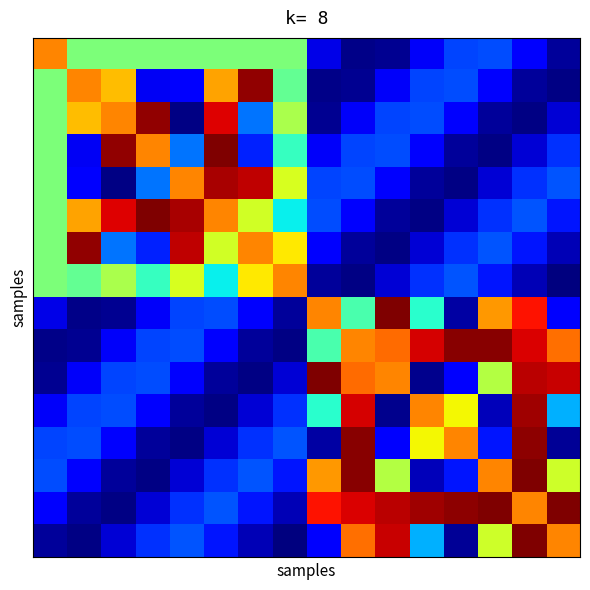

Reading left to right, transcribe all the data shown in this chart.

row_0: 0=0.8	1=0.5	2=0.5	3=0.5	4=0.5	5=0.5	6=0.5	7=0.5	8=0.1	9=0.0	10=0.0	11=0.1	12=0.2	13=0.2	14=0.1	15=0.0
row_1: 0=0.5	1=0.8	2=0.7	3=0.1	4=0.1	5=0.7	6=1.0	7=0.5	8=0.0	9=0.0	10=0.1	11=0.2	12=0.2	13=0.1	14=0.0	15=0.0
row_2: 0=0.5	1=0.7	2=0.8	3=1.0	4=0.0	5=0.9	6=0.2	7=0.6	8=0.0	9=0.1	10=0.2	11=0.2	12=0.1	13=0.0	14=0.0	15=0.1
row_3: 0=0.5	1=0.1	2=1.0	3=0.8	4=0.2	5=1.0	6=0.2	7=0.4	8=0.1	9=0.2	10=0.2	11=0.1	12=0.0	13=0.0	14=0.1	15=0.2
row_4: 0=0.5	1=0.1	2=0.0	3=0.2	4=0.8	5=1.0	6=0.9	7=0.6	8=0.2	9=0.2	10=0.1	11=0.0	12=0.0	13=0.1	14=0.2	15=0.2
row_5: 0=0.5	1=0.7	2=0.9	3=1.0	4=1.0	5=0.8	6=0.6	7=0.4	8=0.2	9=0.1	10=0.0	11=0.0	12=0.1	13=0.2	14=0.2	15=0.1
row_6: 0=0.5	1=1.0	2=0.2	3=0.2	4=0.9	5=0.6	6=0.8	7=0.7	8=0.1	9=0.0	10=0.0	11=0.1	12=0.2	13=0.2	14=0.1	15=0.0
row_7: 0=0.5	1=0.5	2=0.6	3=0.4	4=0.6	5=0.4	6=0.7	7=0.8	8=0.0	9=0.0	10=0.1	11=0.2	12=0.2	13=0.1	14=0.0	15=0.0
row_8: 0=0.1	1=0.0	2=0.0	3=0.1	4=0.2	5=0.2	6=0.1	7=0.0	8=0.8	9=0.4	10=1.0	11=0.4	12=0.0	13=0.7	14=0.9	15=0.1
row_9: 0=0.0	1=0.0	2=0.1	3=0.2	4=0.2	5=0.1	6=0.0	7=0.0	8=0.4	9=0.8	10=0.8	11=0.9	12=1.0	13=1.0	14=0.9	15=0.8
row_10: 0=0.0	1=0.1	2=0.2	3=0.2	4=0.1	5=0.0	6=0.0	7=0.1	8=1.0	9=0.8	10=0.8	11=0.0	12=0.1	13=0.6	14=0.9	15=0.9
row_11: 0=0.1	1=0.2	2=0.2	3=0.1	4=0.0	5=0.0	6=0.1	7=0.2	8=0.4	9=0.9	10=0.0	11=0.8	12=0.6	13=0.1	14=1.0	15=0.3
row_12: 0=0.2	1=0.2	2=0.1	3=0.0	4=0.0	5=0.1	6=0.2	7=0.2	8=0.0	9=1.0	10=0.1	11=0.6	12=0.8	13=0.1	14=1.0	15=0.0
row_13: 0=0.2	1=0.1	2=0.0	3=0.0	4=0.1	5=0.2	6=0.2	7=0.1	8=0.7	9=1.0	10=0.6	11=0.1	12=0.1	13=0.8	14=1.0	15=0.6
row_14: 0=0.1	1=0.0	2=0.0	3=0.1	4=0.2	5=0.2	6=0.1	7=0.0	8=0.9	9=0.9	10=0.9	11=1.0	12=1.0	13=1.0	14=0.8	15=1.0
row_15: 0=0.0	1=0.0	2=0.1	3=0.2	4=0.2	5=0.1	6=0.0	7=0.0	8=0.1	9=0.8	10=0.9	11=0.3	12=0.0	13=0.6	14=1.0	15=0.8